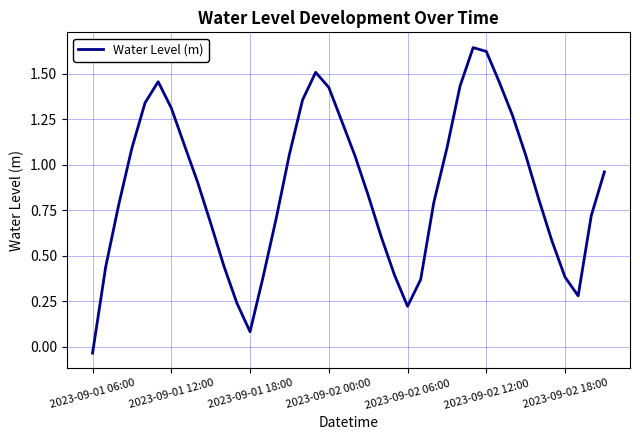

What is the difference between the maximum and minimum values?

1.7